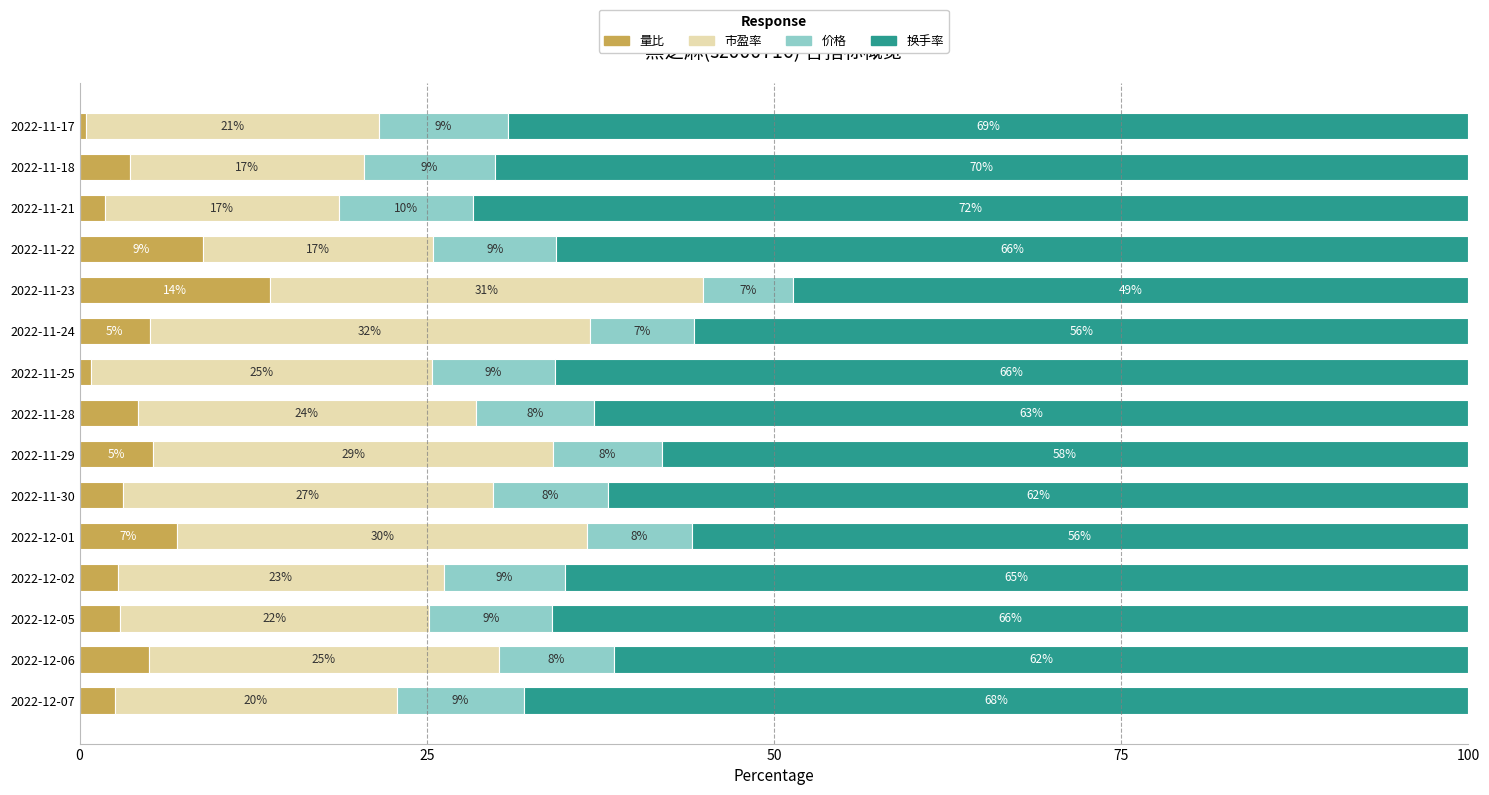

What is the value of the 换手率 bar at the 3rd from the left?

66.0